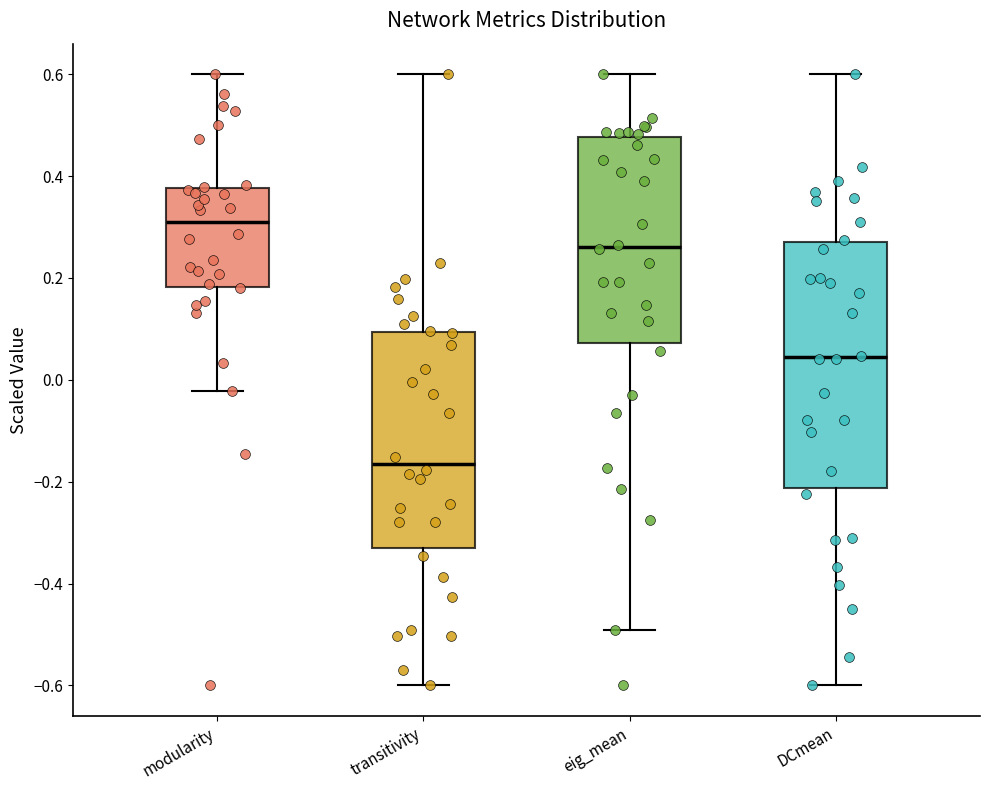

Comparing the boxes themselves (not the whiskers), which one is the tallest?

DCmean